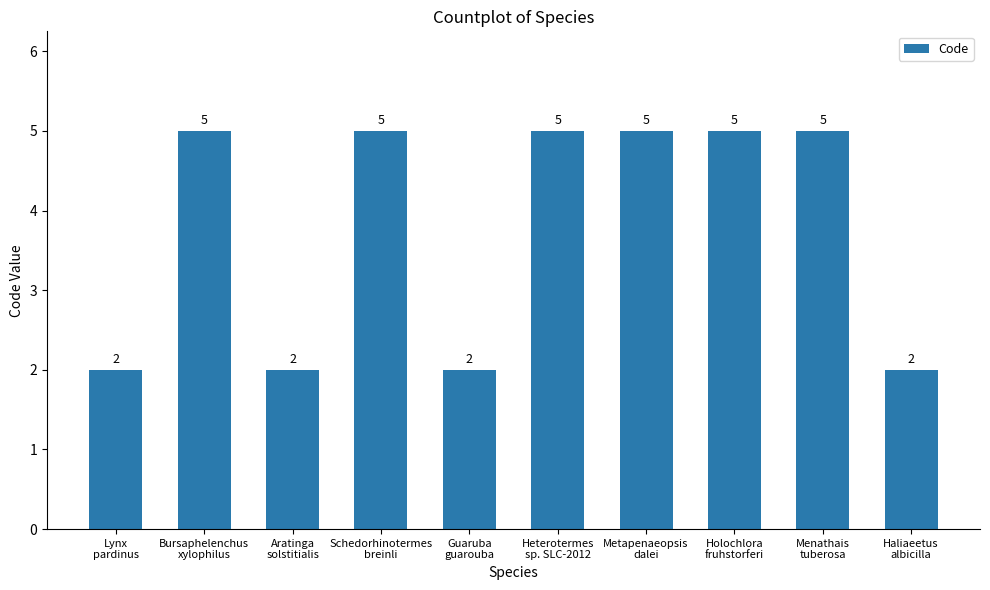

Are the bars grouped side by side (vs. stacked)?

No